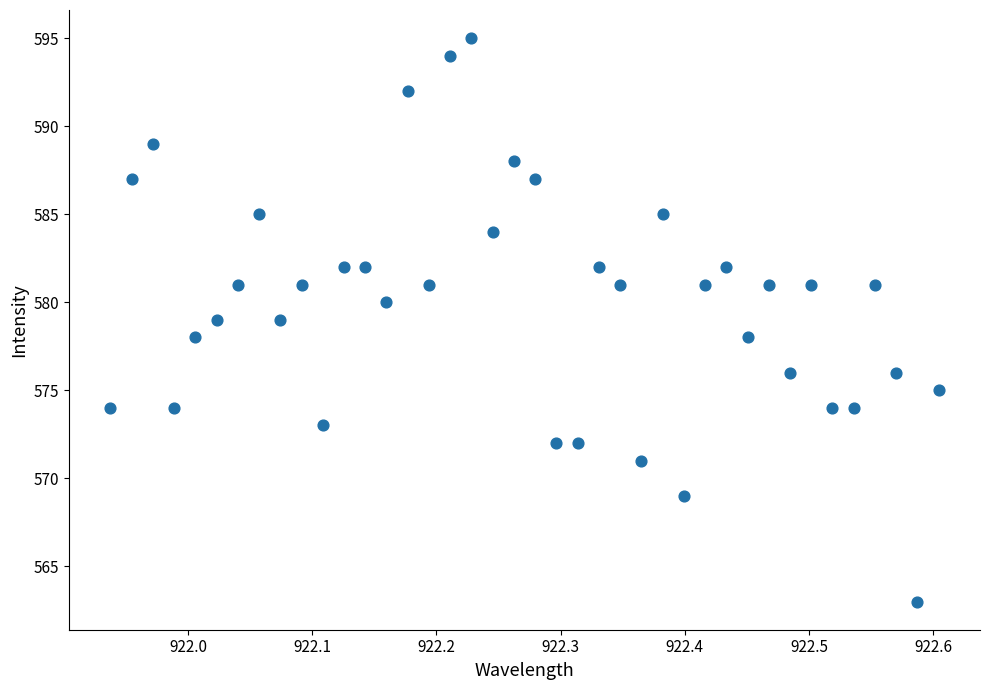

What is the range of Y values (max minus min)?

32